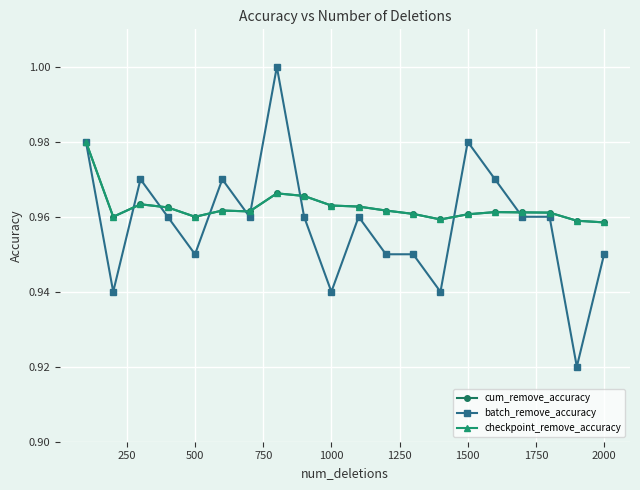

Is this an area chart (filled region under the line)?

No